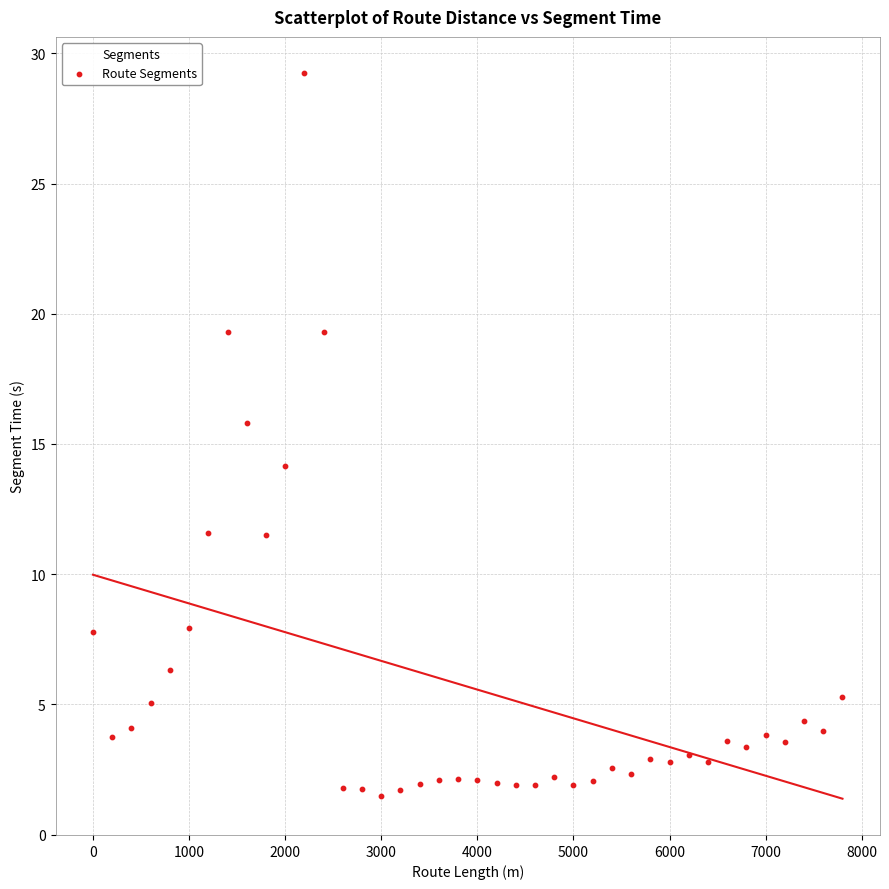

What is the range of Y values (max minus min)?

27.7